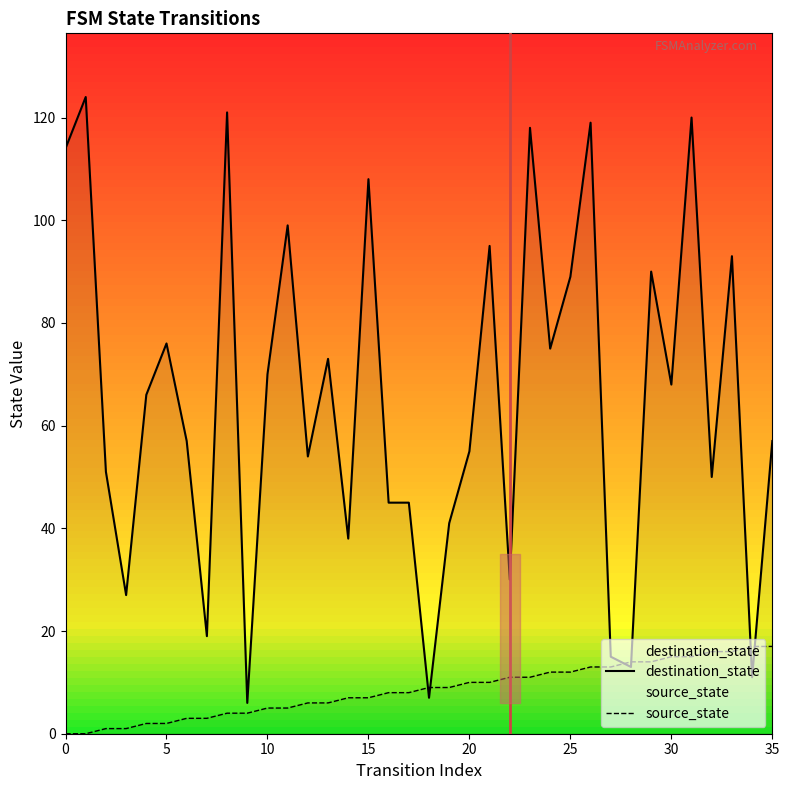

Which series has the largest range (max minus min)?

destination_state